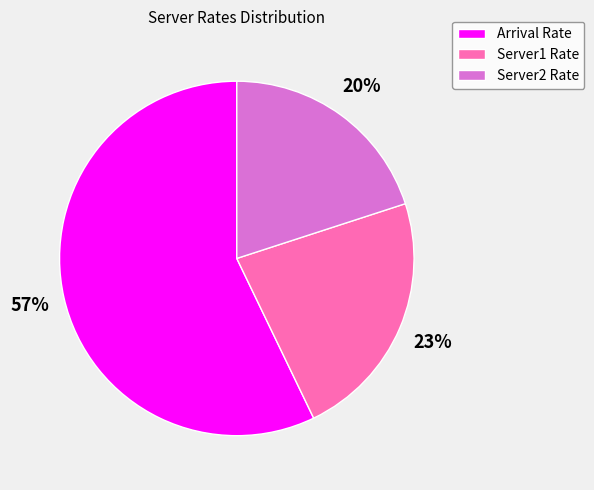

What is the smallest slice in the pie chart?

Server2 Rate